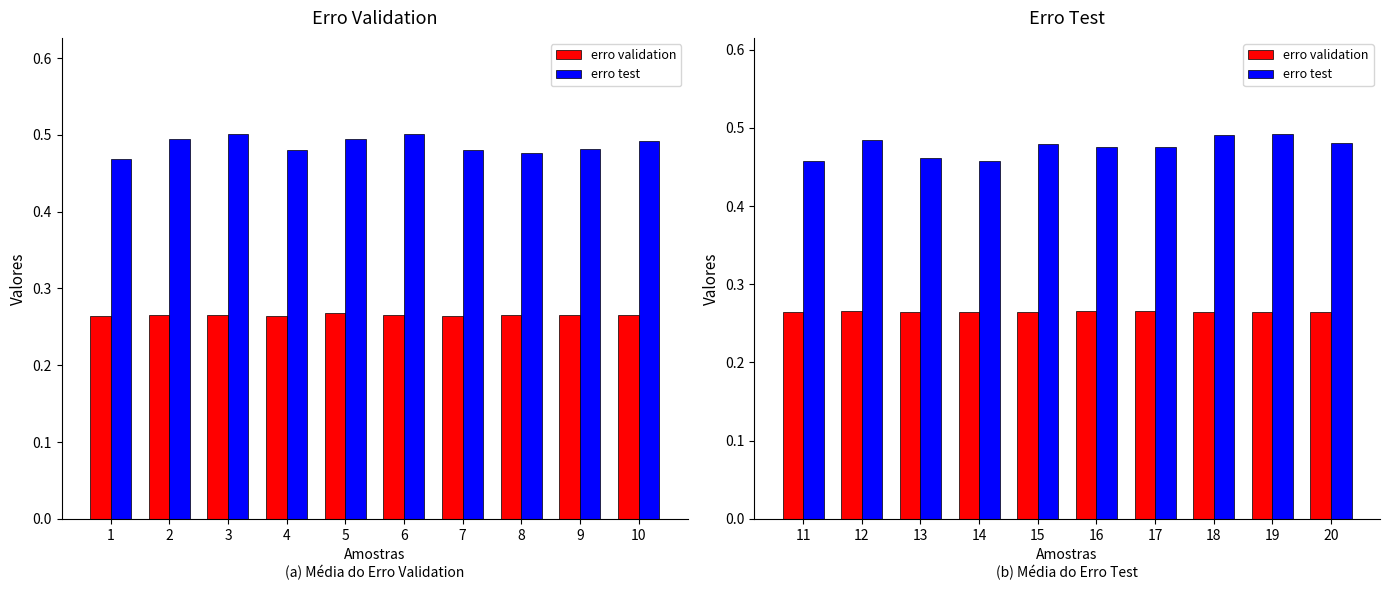

Does the chart contain stacked bars?

No